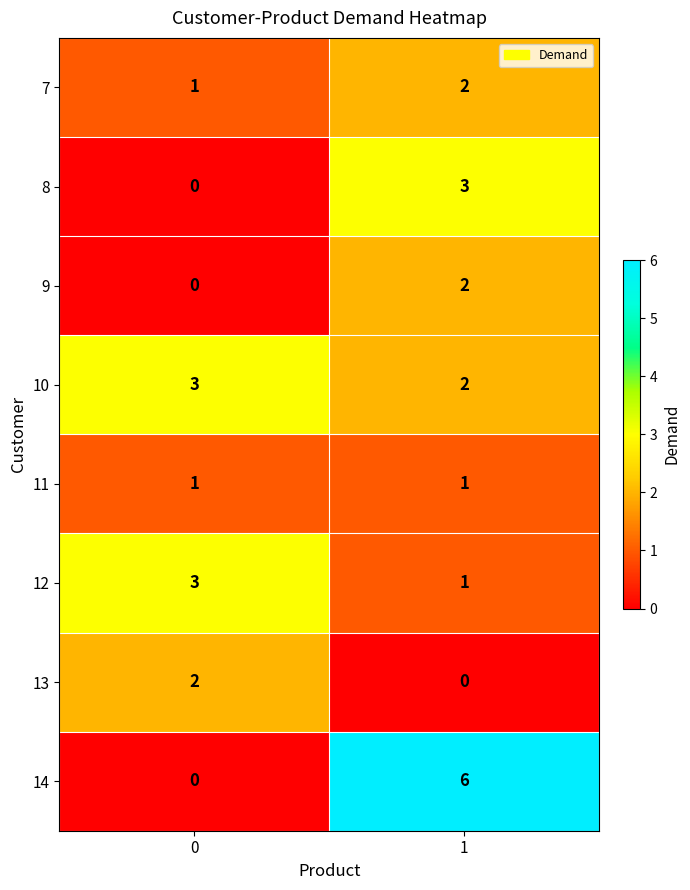

At which category is the sum across all series the highest?

1